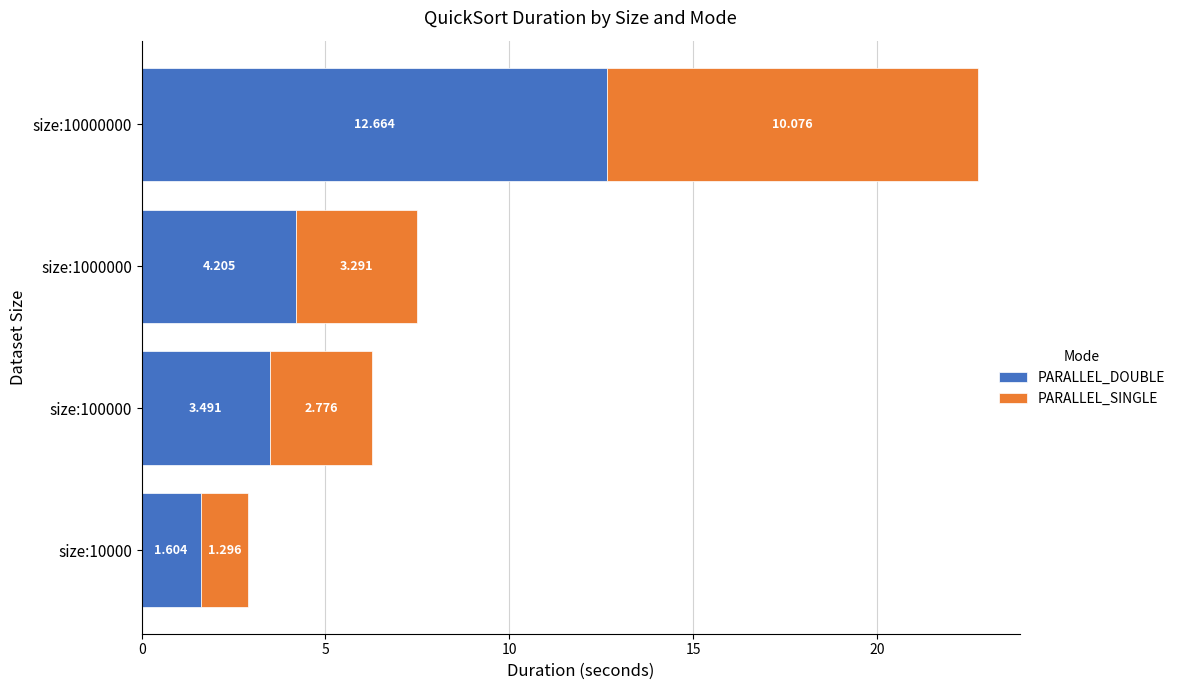

Which series has the largest range (max minus min)?

PARALLEL_DOUBLE